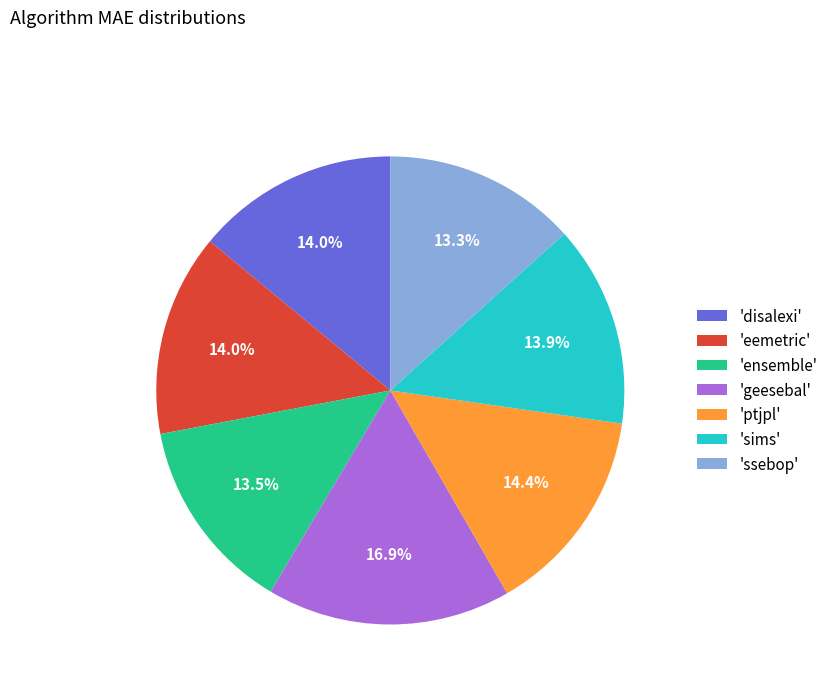

Does 'disalexi' account for over 50% of the chart?

No